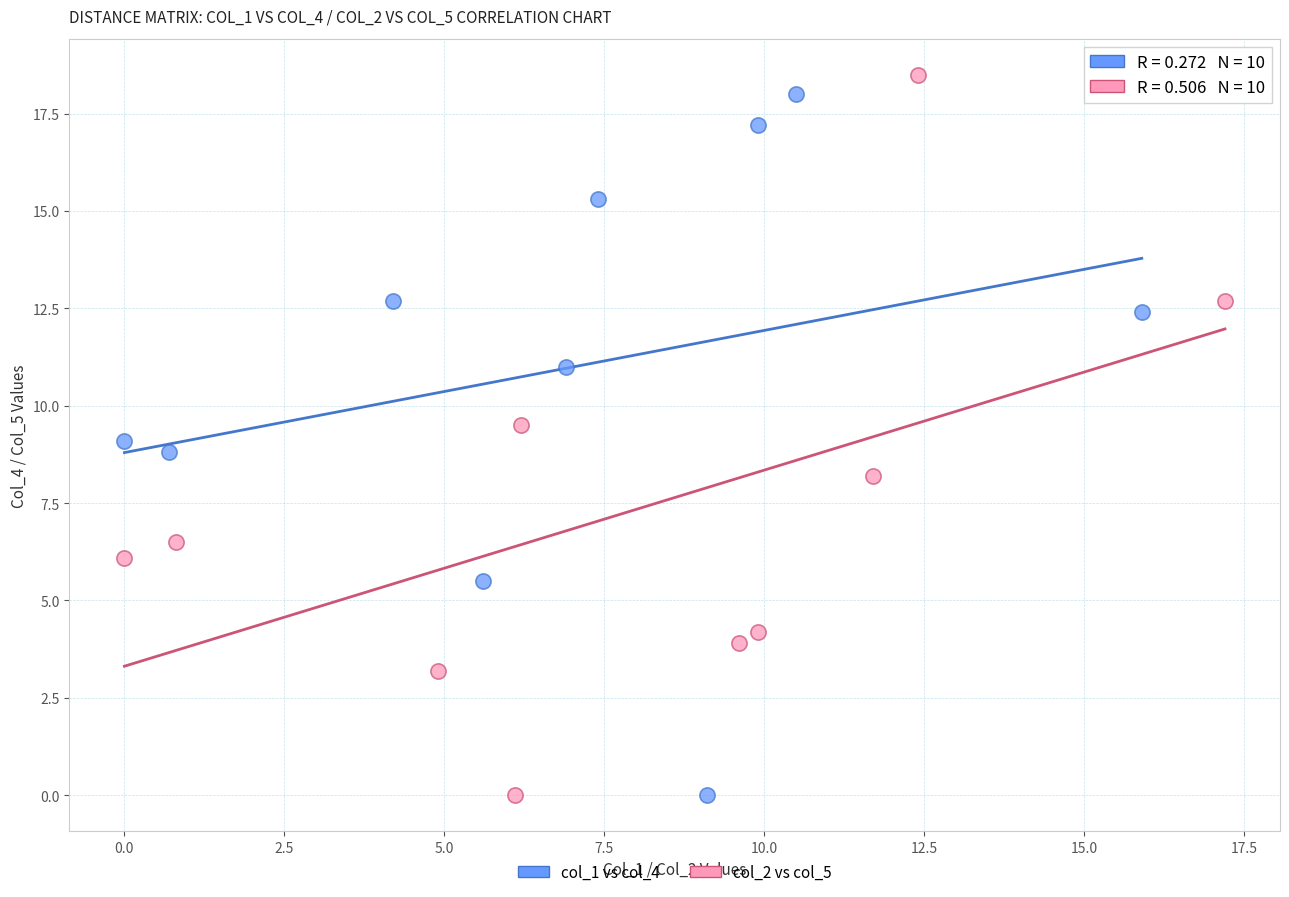

Which series has the widest spread of Y values?

col_2 vs col_5